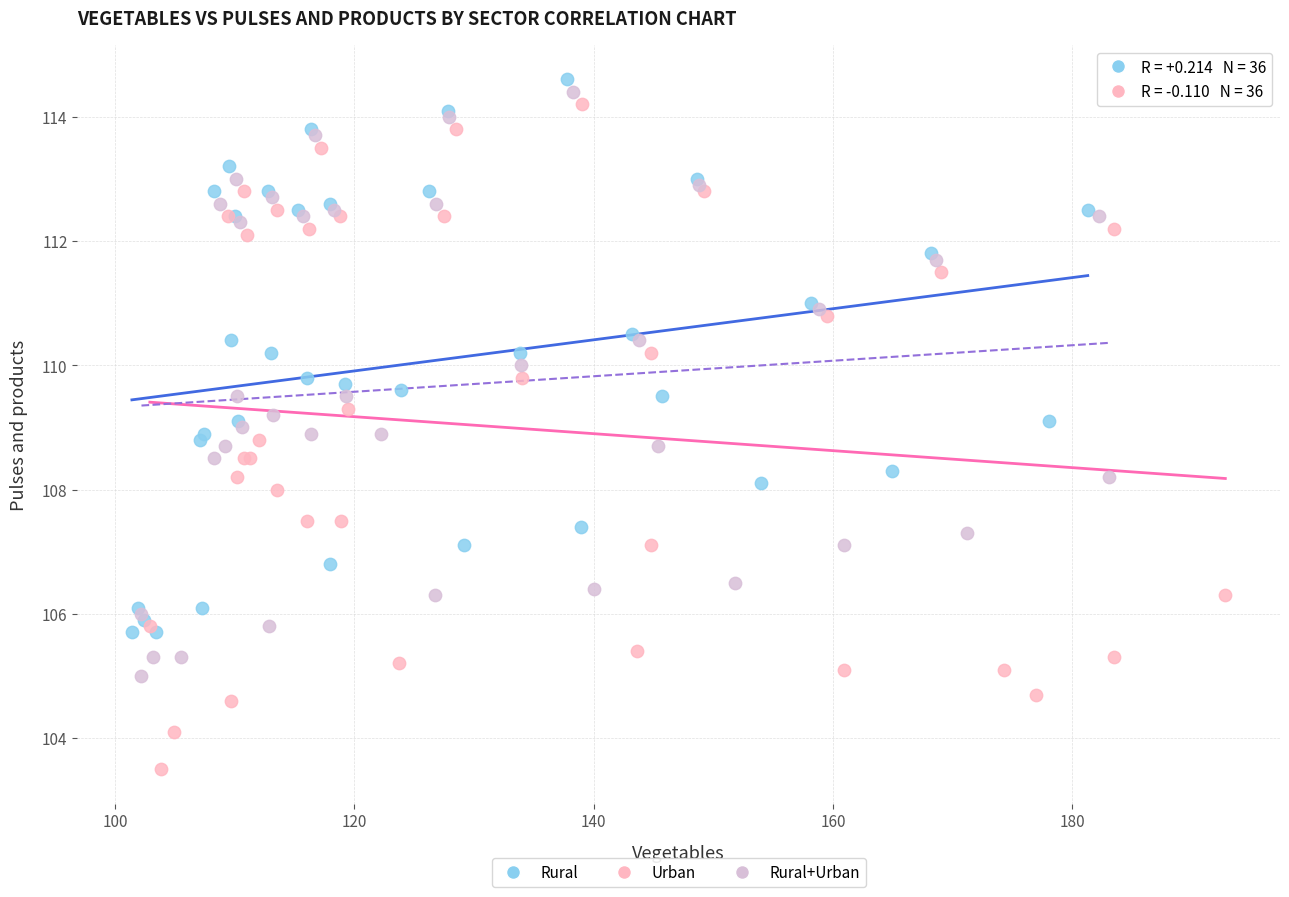

Which series has the widest spread of Y values?

Urban